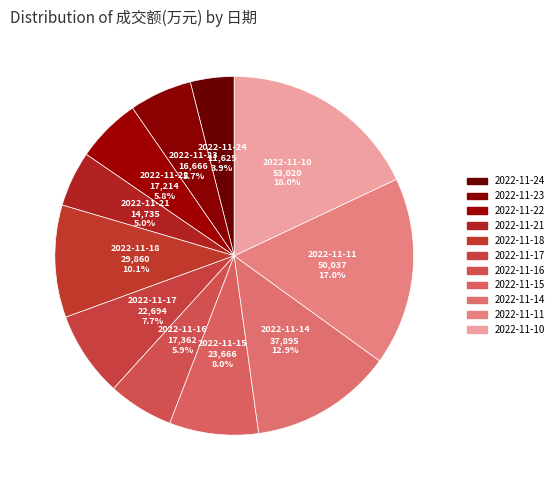

How many segments does this pie chart have?

11